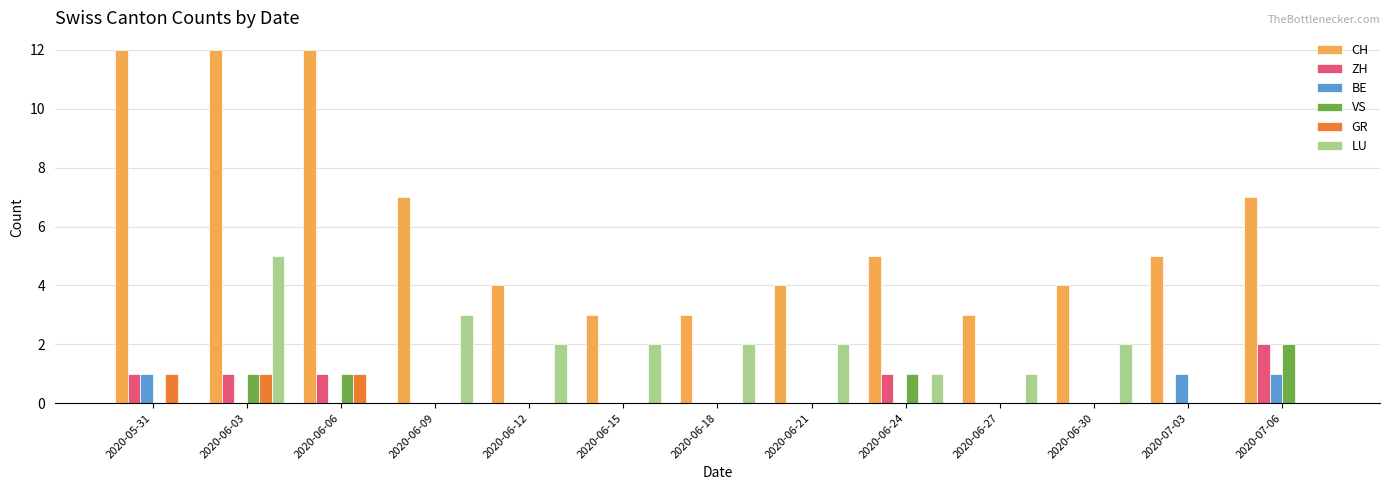

True or false: GR has a value of 0 at 2020-06-18.

True